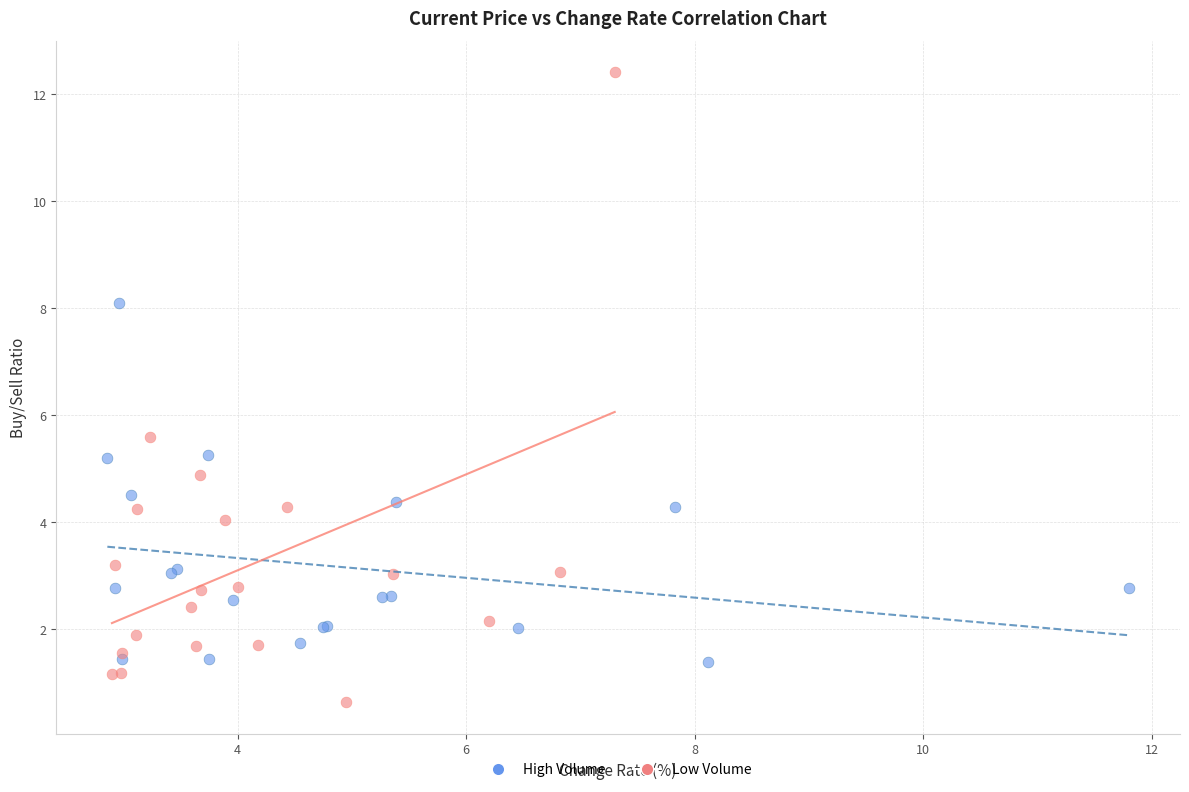

What are all the series names shown in the legend?

High Volume, Low Volume